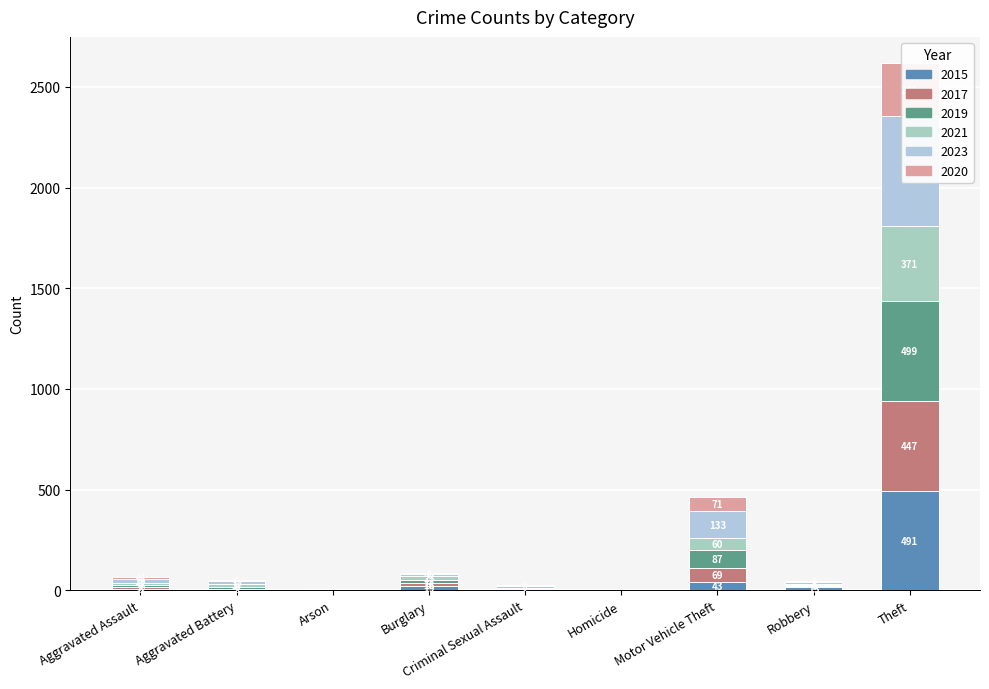

Reading left to right, transcribe all the data shown in this chart.

2015: 8	3	0	19	4	1	43	15	491
2017: 10	5	0	18	2	1	69	6	447
2019: 7	8	1	12	4	0	87	6	499
2021: 12	17	3	23	9	0	60	5	371
2023: 19	11	3	9	5	0	133	7	549
2020: 11	6	1	5	1	0	71	6	261